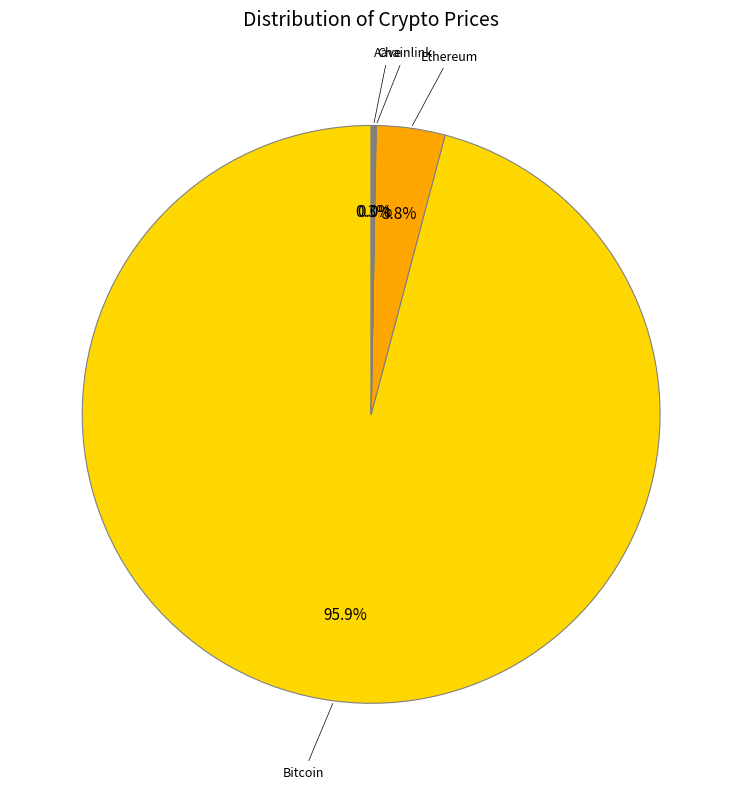

What percentage is NOT represented by Bitcoin?

4.1%